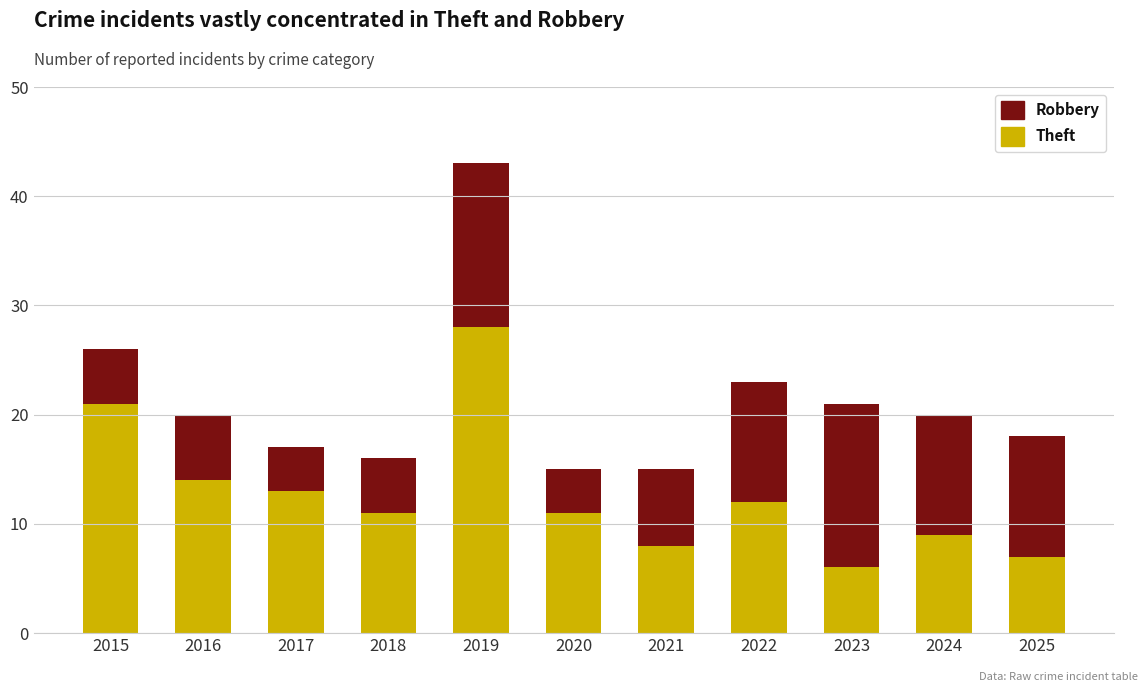

What is the sum of the Theft values at 2022 and 2019?

40